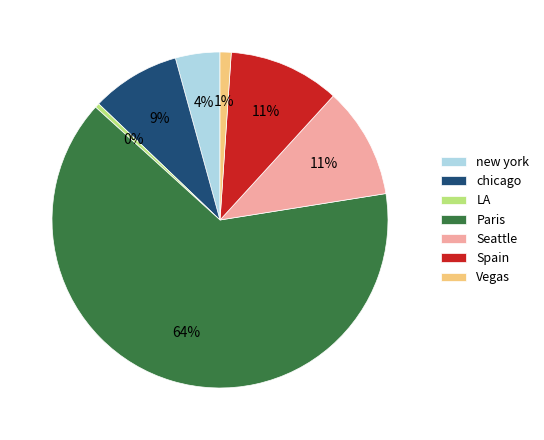

Between Spain and chicago, which is larger?

Spain